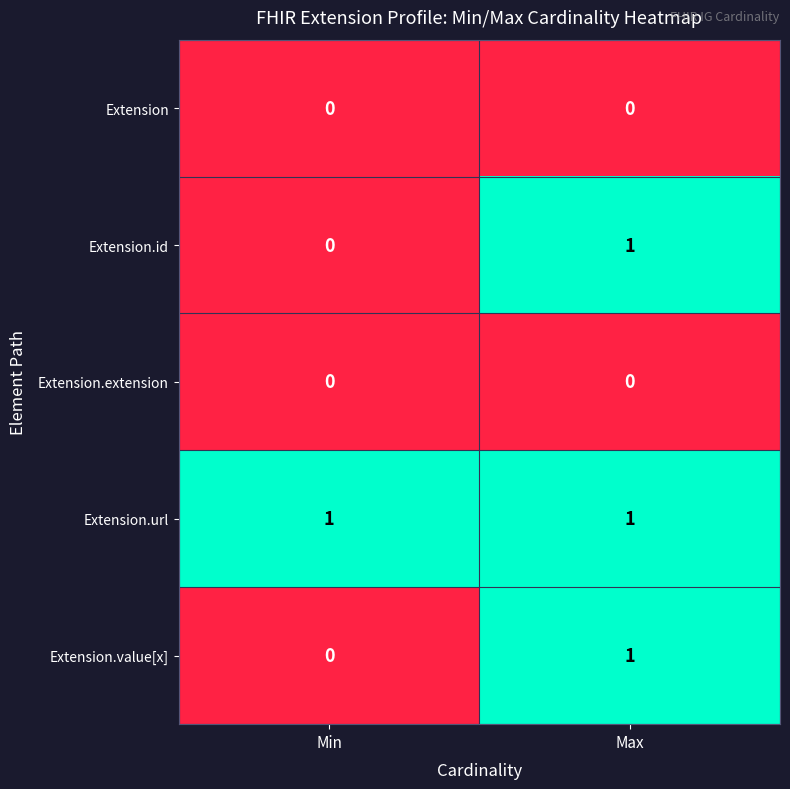

Is it true that Extension.extension equals 0 at Min?

True